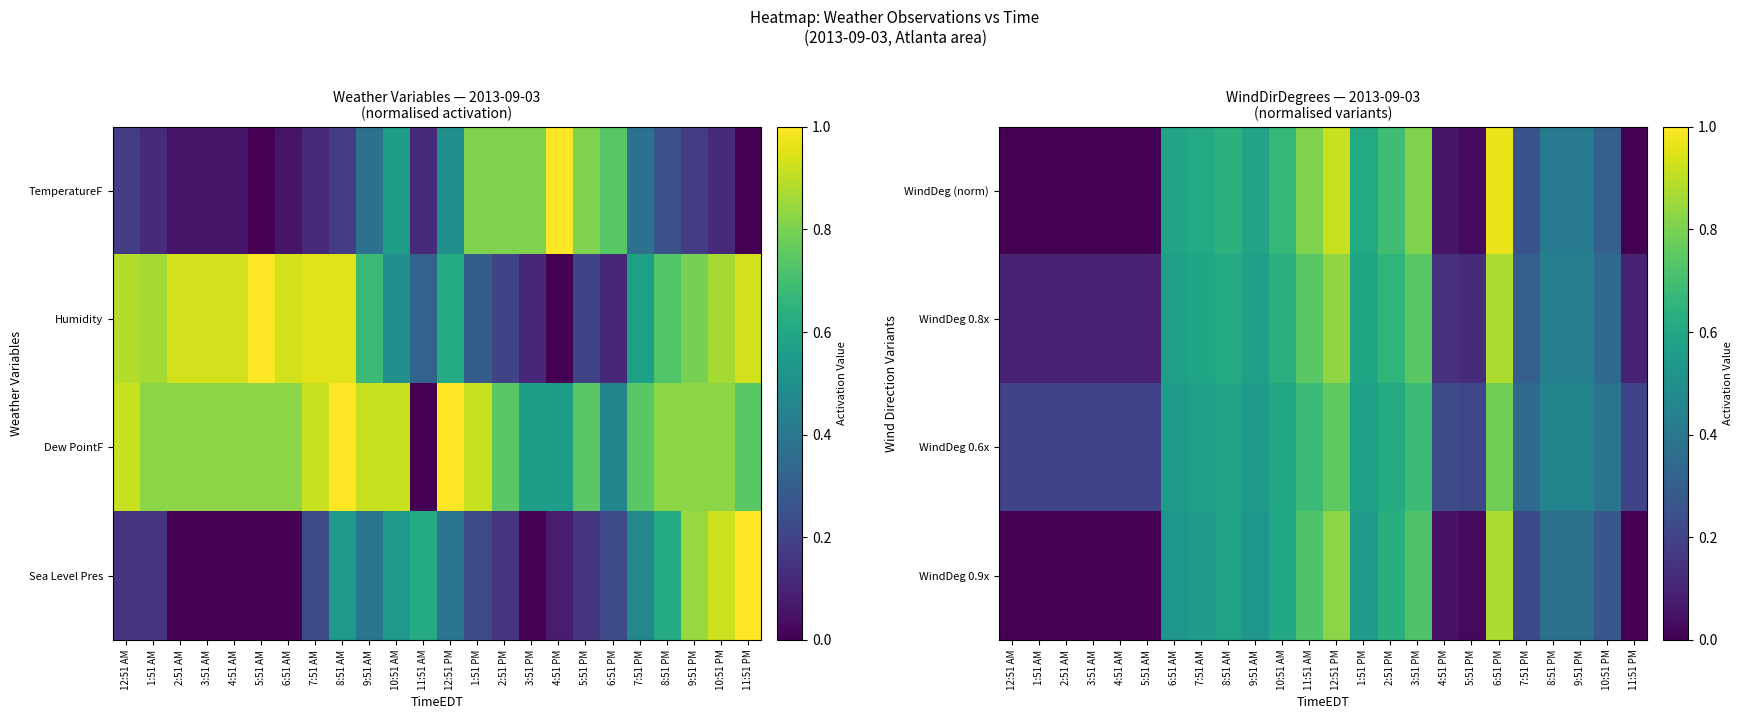

What is the difference between the maximum and minimum values in the WindDeg (norm) series?

1.0